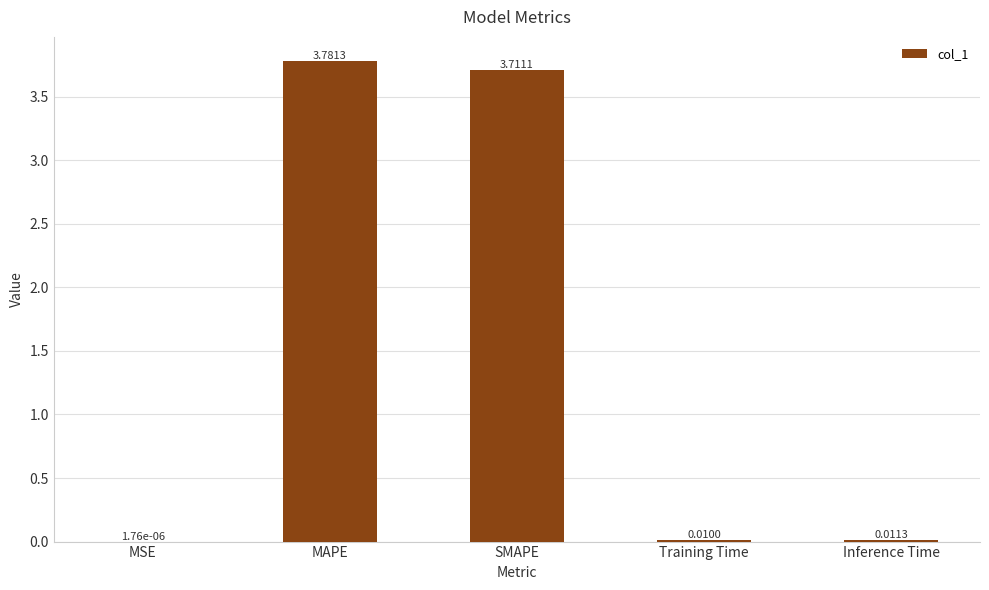

What is the change in value from SMAPE to Inference Time?

-3.7